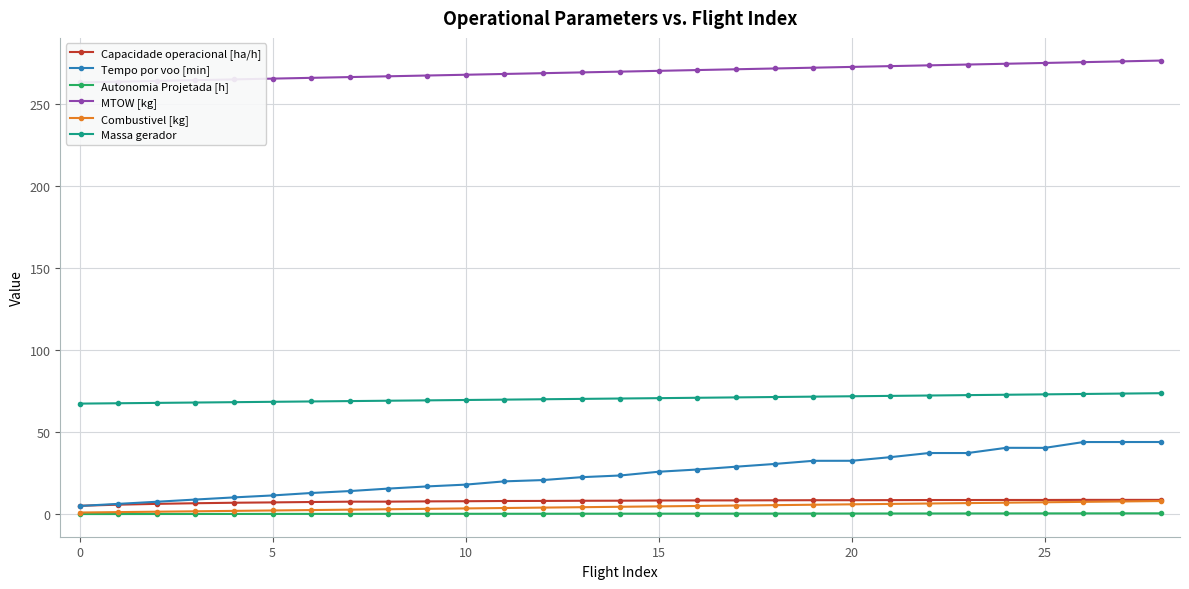

True or false: Tempo por voo [min] and Massa gerador intersect in this chart.

False